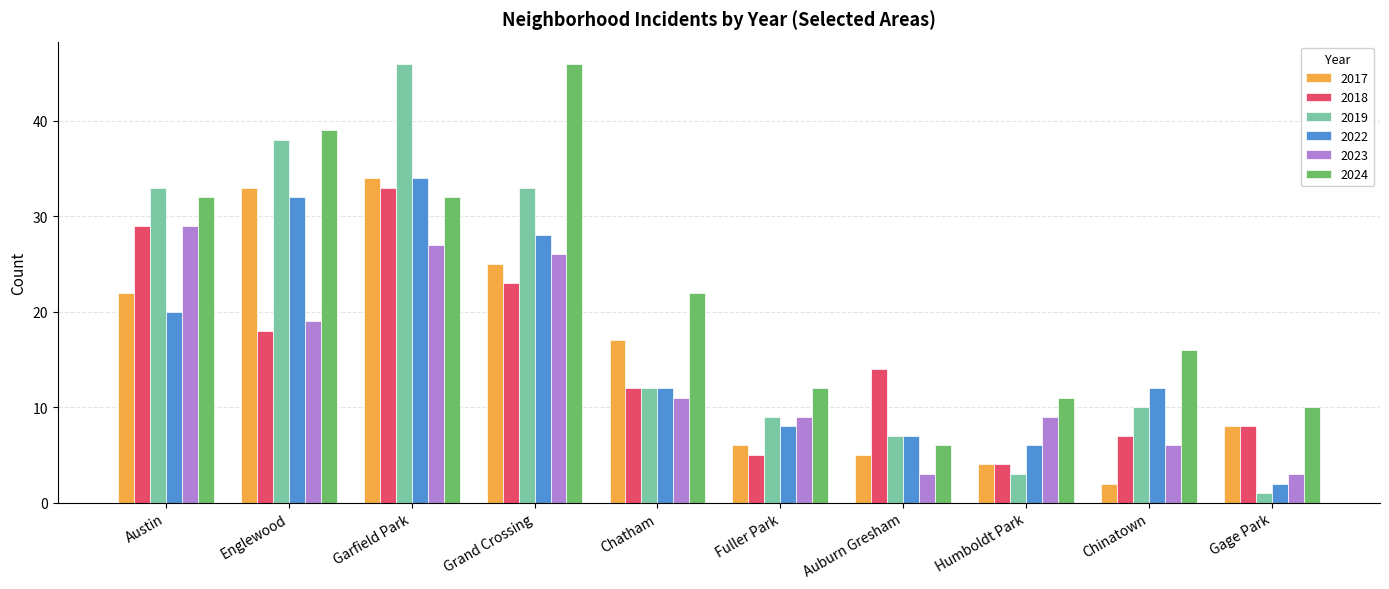

Rank the categories by 2017 value from lowest to highest.

Chinatown, Humboldt Park, Auburn Gresham, Fuller Park, Gage Park, Chatham, Austin, Grand Crossing, Englewood, Garfield Park